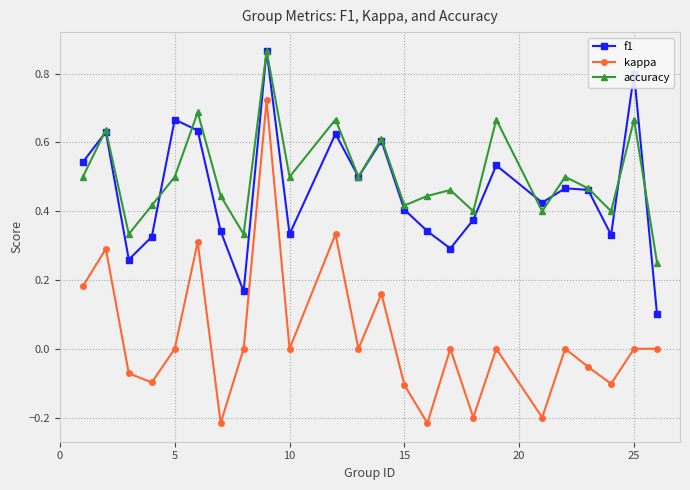

True or false: accuracy and kappa intersect in this chart.

False